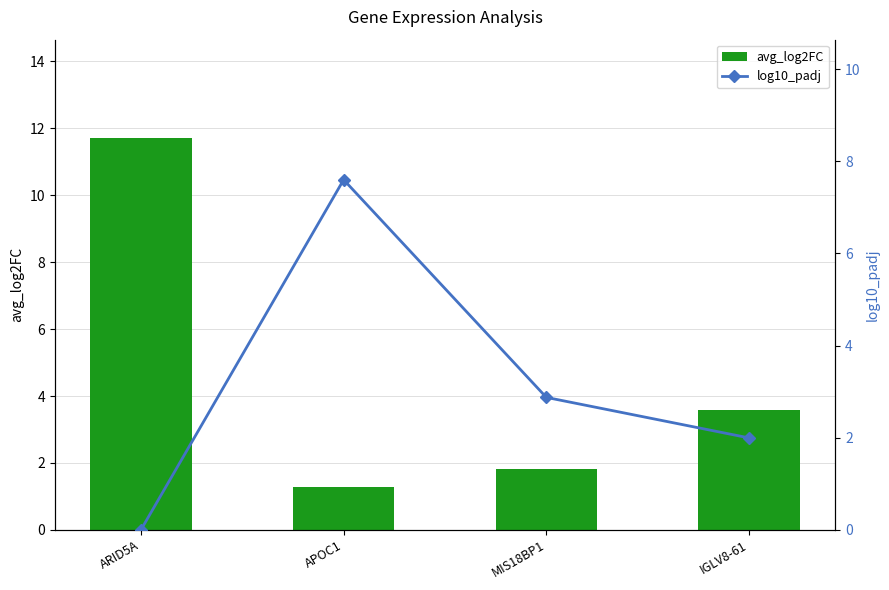

Count the number of categories in the chart.

4